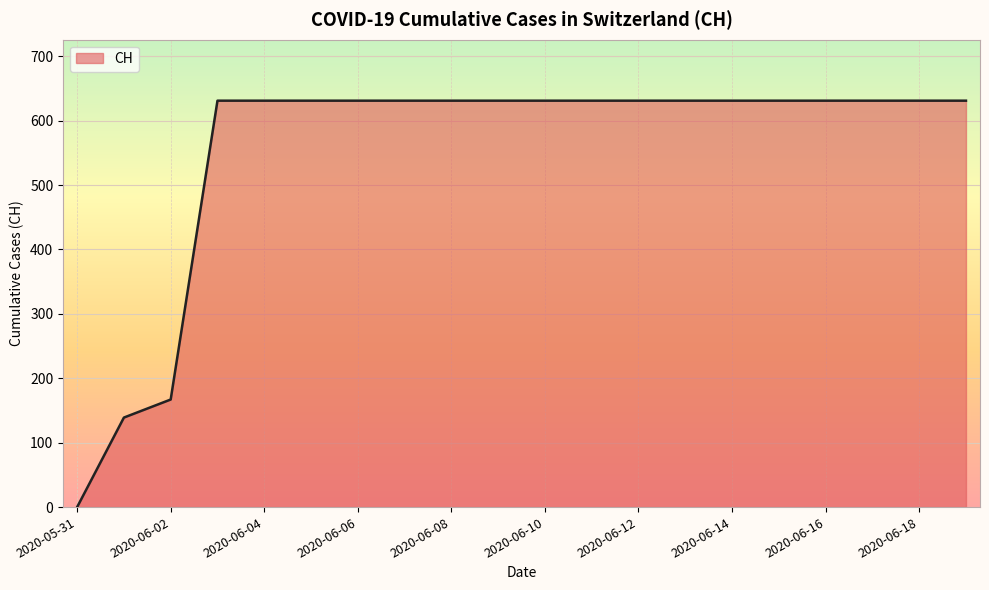

What is the maximum value shown in the chart?

631